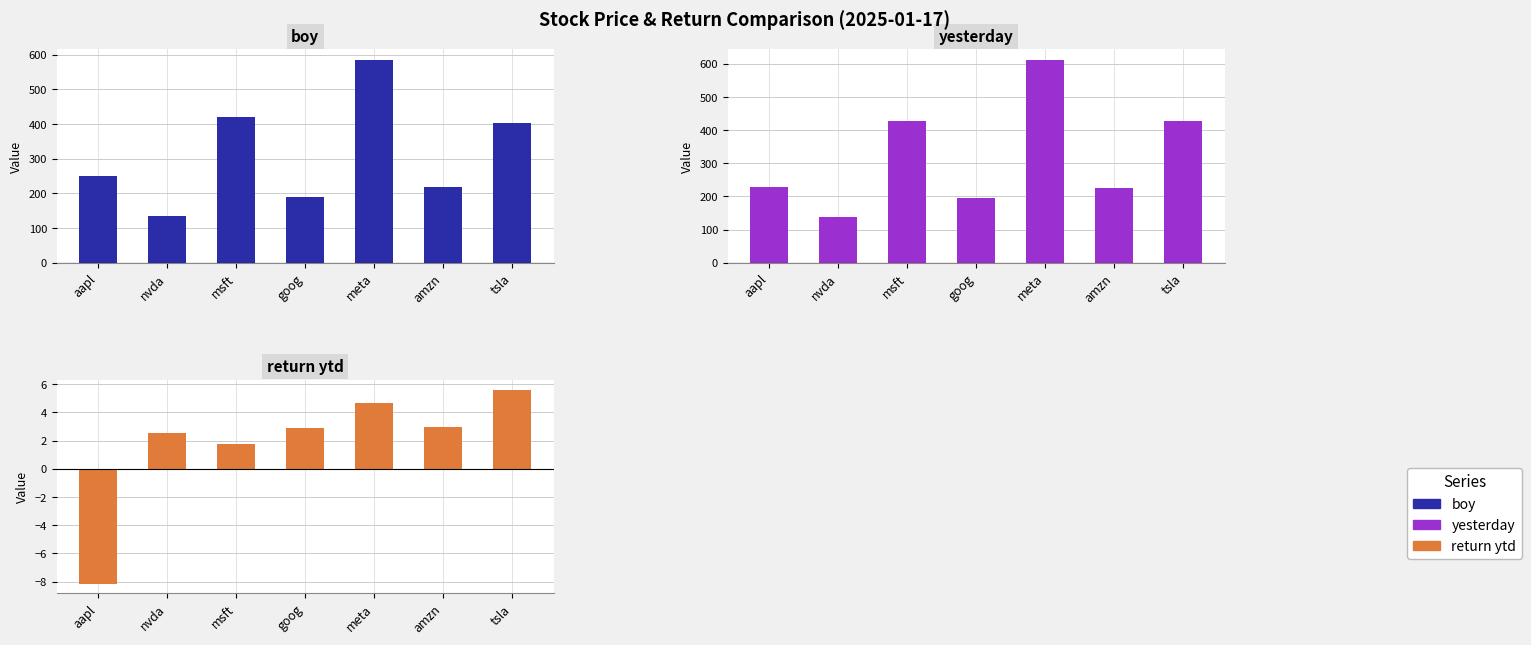

Which has a higher value, aapl or msft?

msft